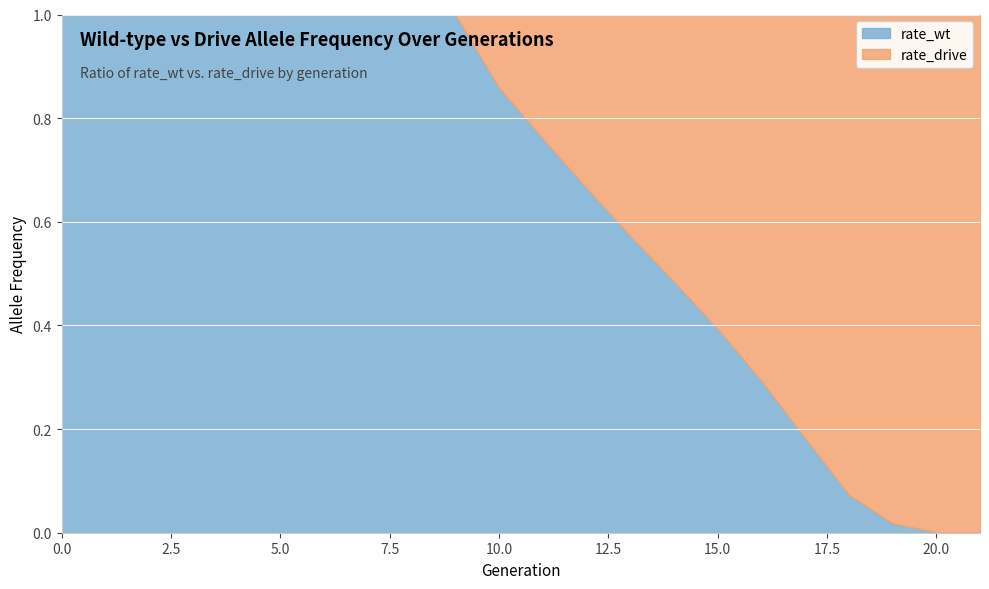

What is the difference between the maximum and minimum values in the rate_drive series?

1.0